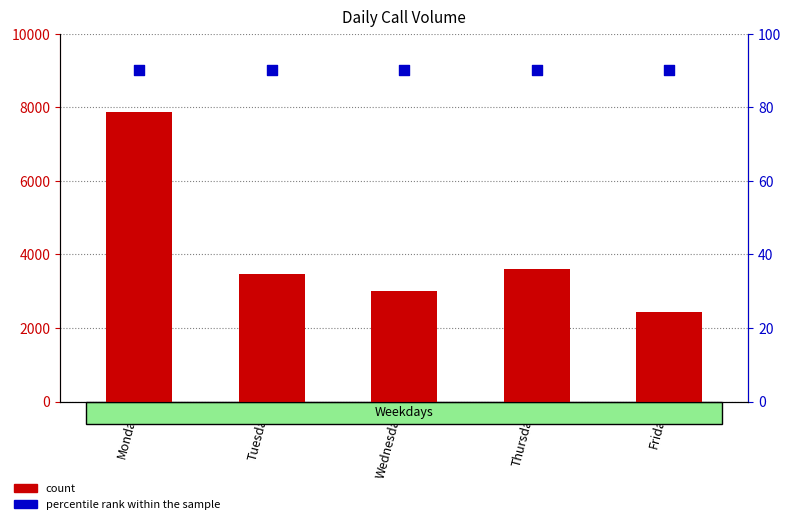

Is the value of count at Tuesday greater than the value of percentile rank within the sample at Wednesday?

Yes